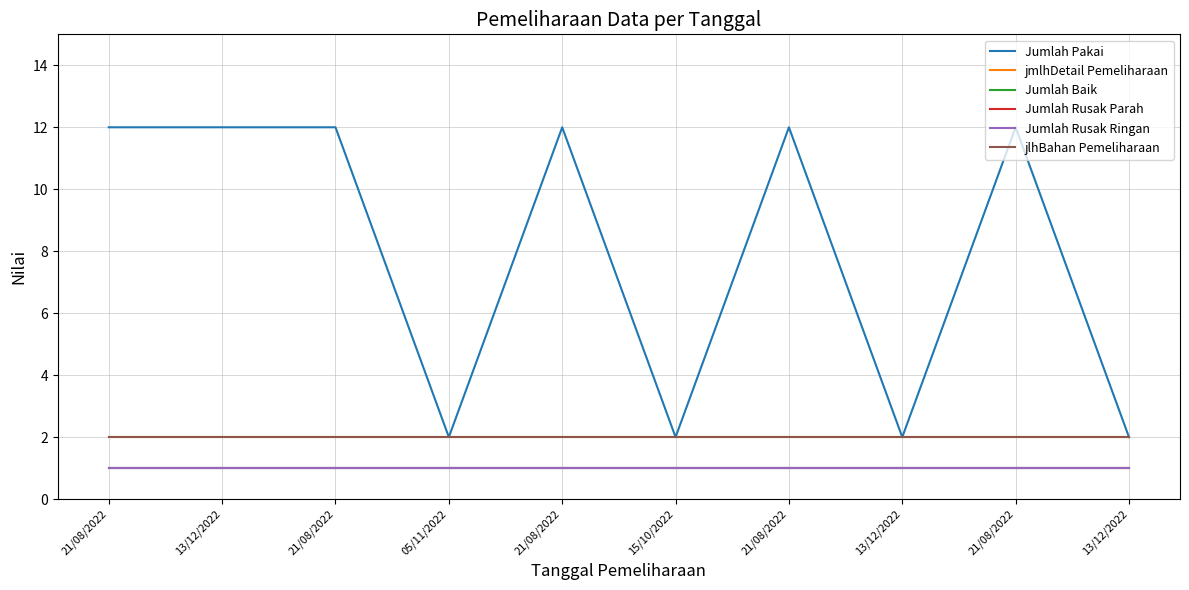

True or false: Jumlah Baik and Jumlah Pakai intersect in this chart.

False